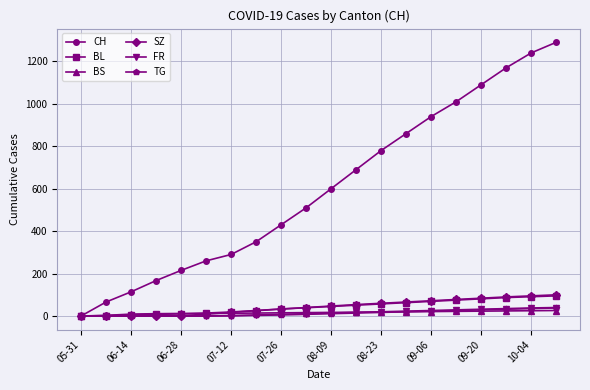

What is the maximum value shown in the chart?

1290